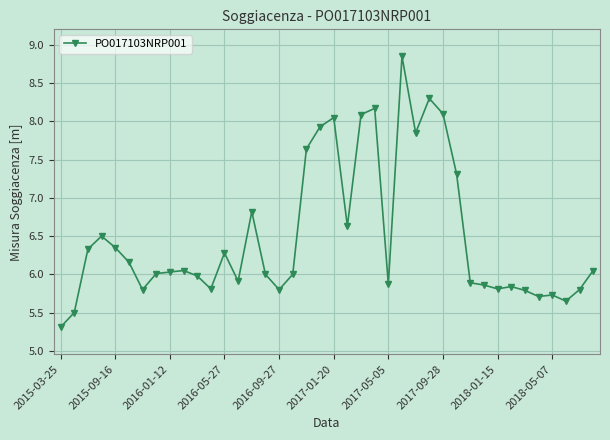

How many data points does each series have?

40